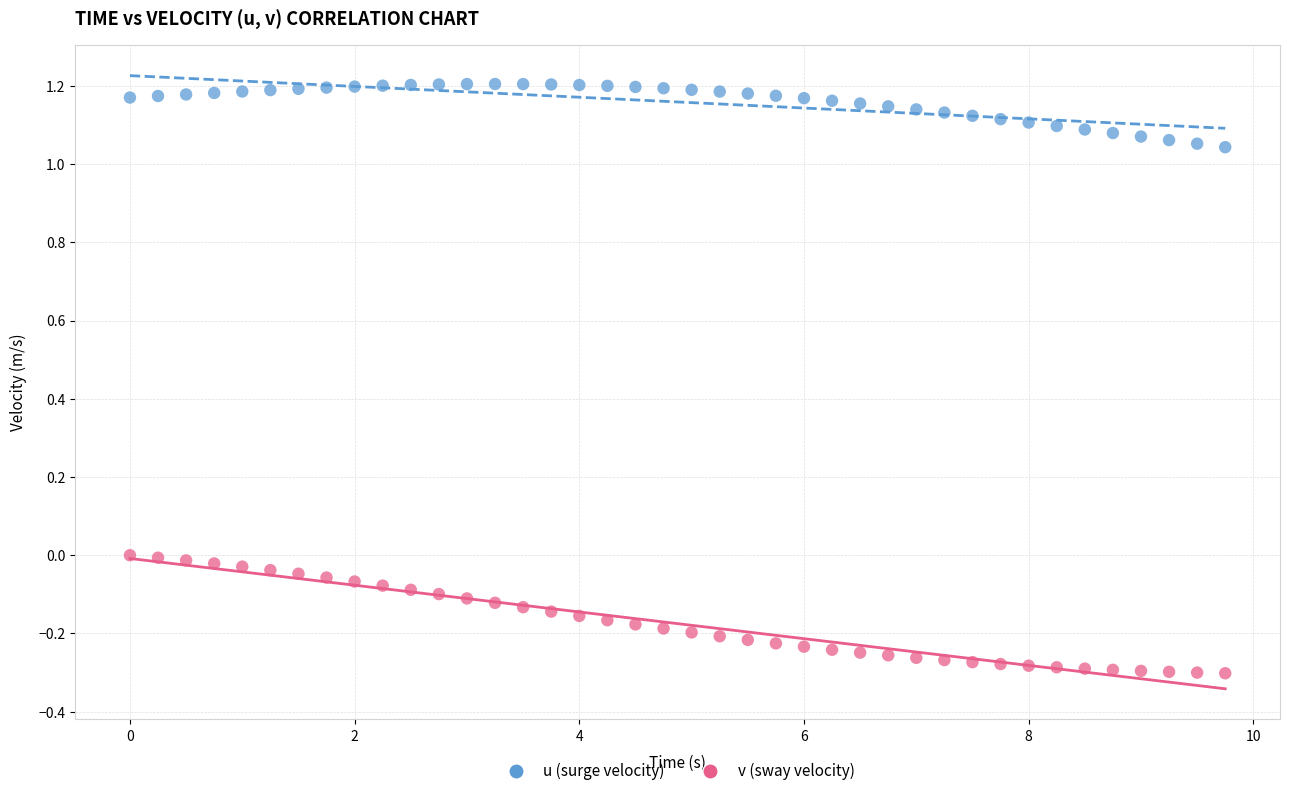

Across all data points, what is the range of Y values (max minus min)?

1.5